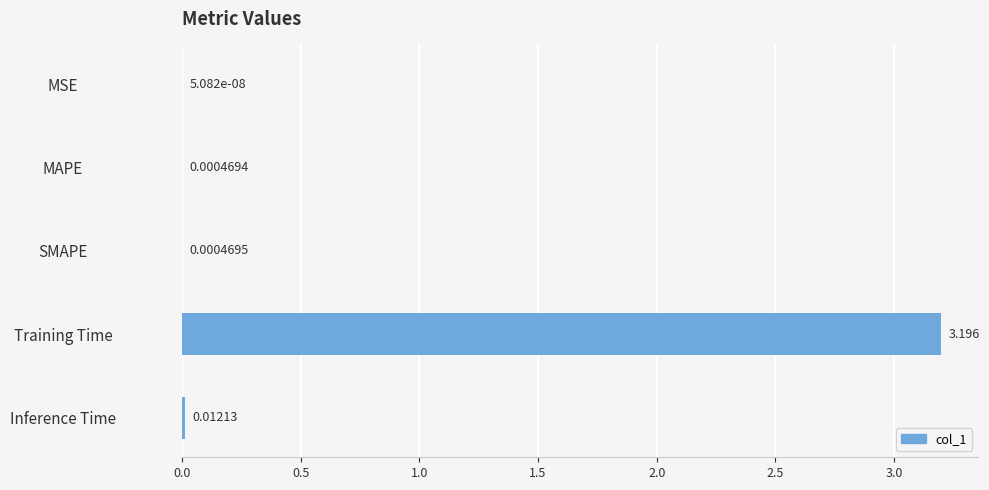

Between Inference Time and SMAPE, which is larger?

Inference Time